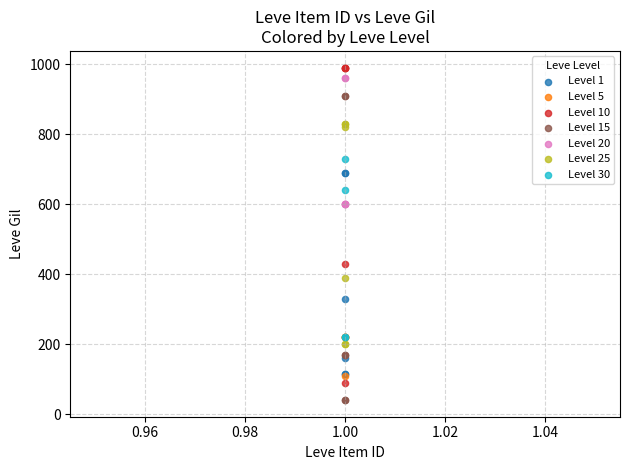

Which series contains the lowest Y value?

Level 15